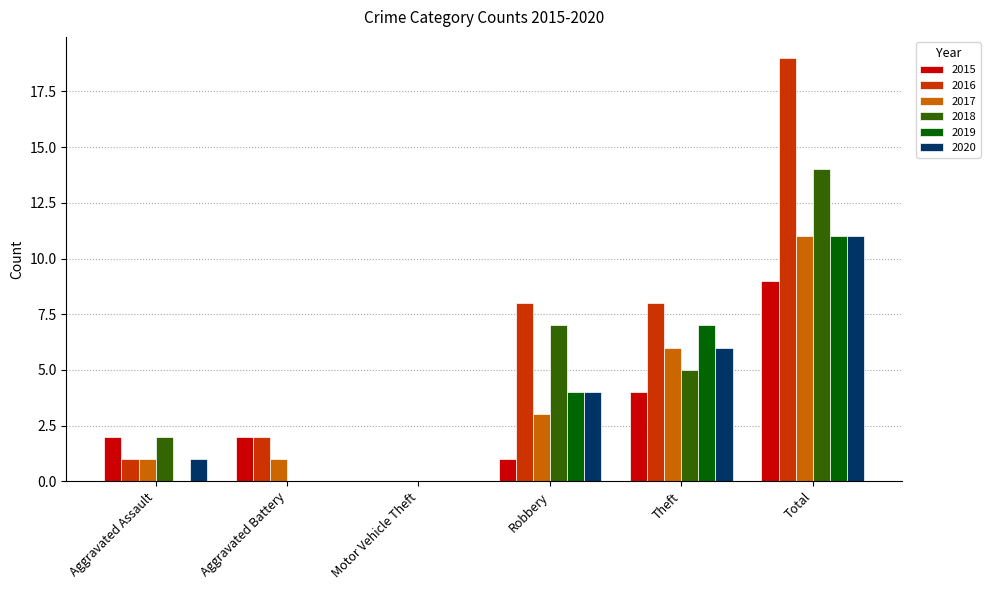

What is the greatest value displayed?

19